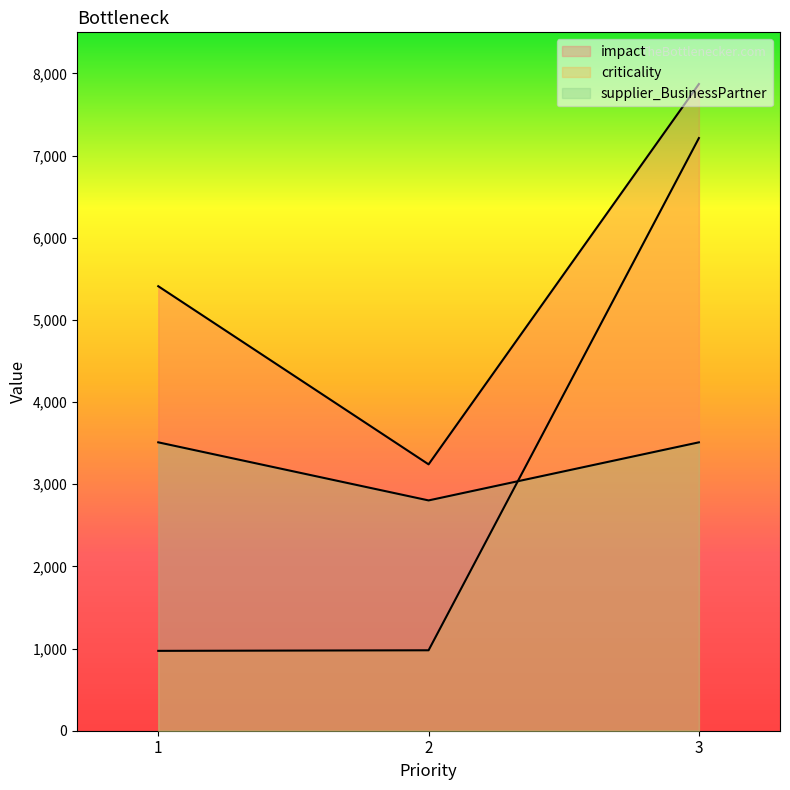

The value of criticality at 3 is 2415. True or false?

False